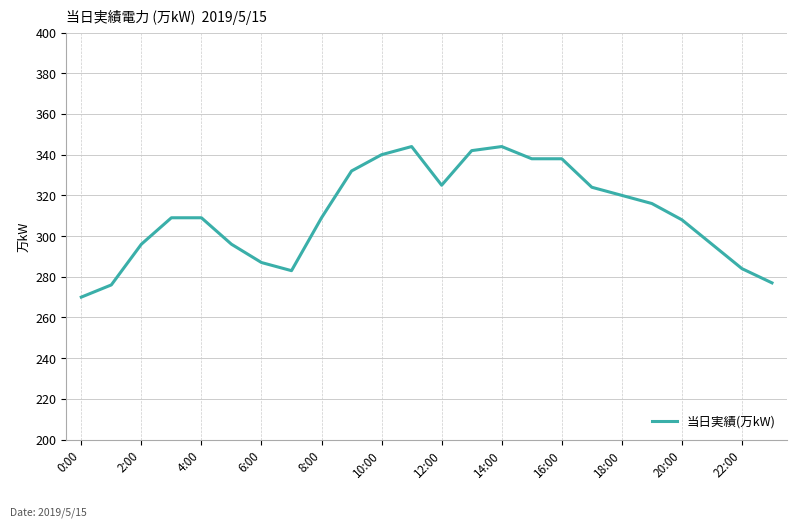

Does the chart have visible grid lines?

Yes